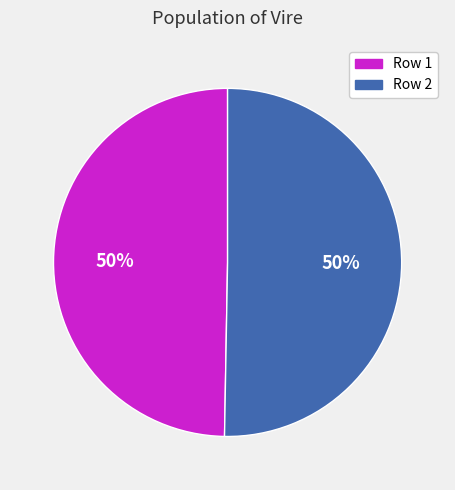

True or false: Row 2 accounts for 56% of the total.

False